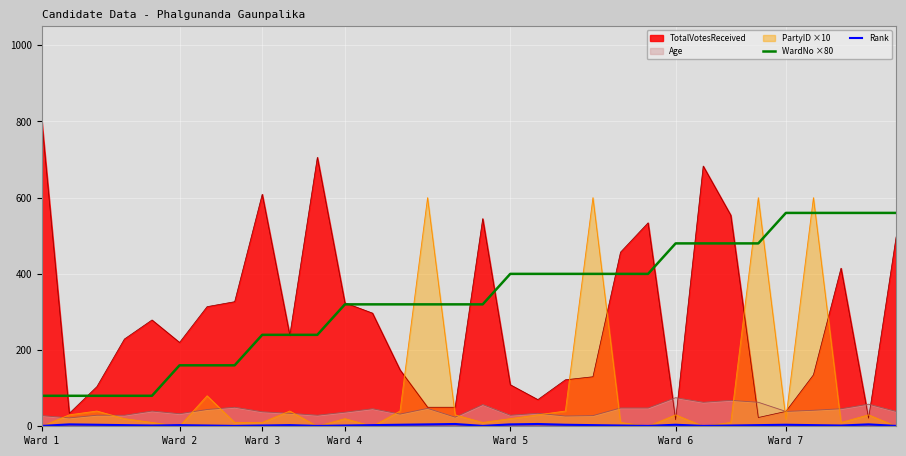

Which series has the largest range (max minus min)?

TotalVotesReceived